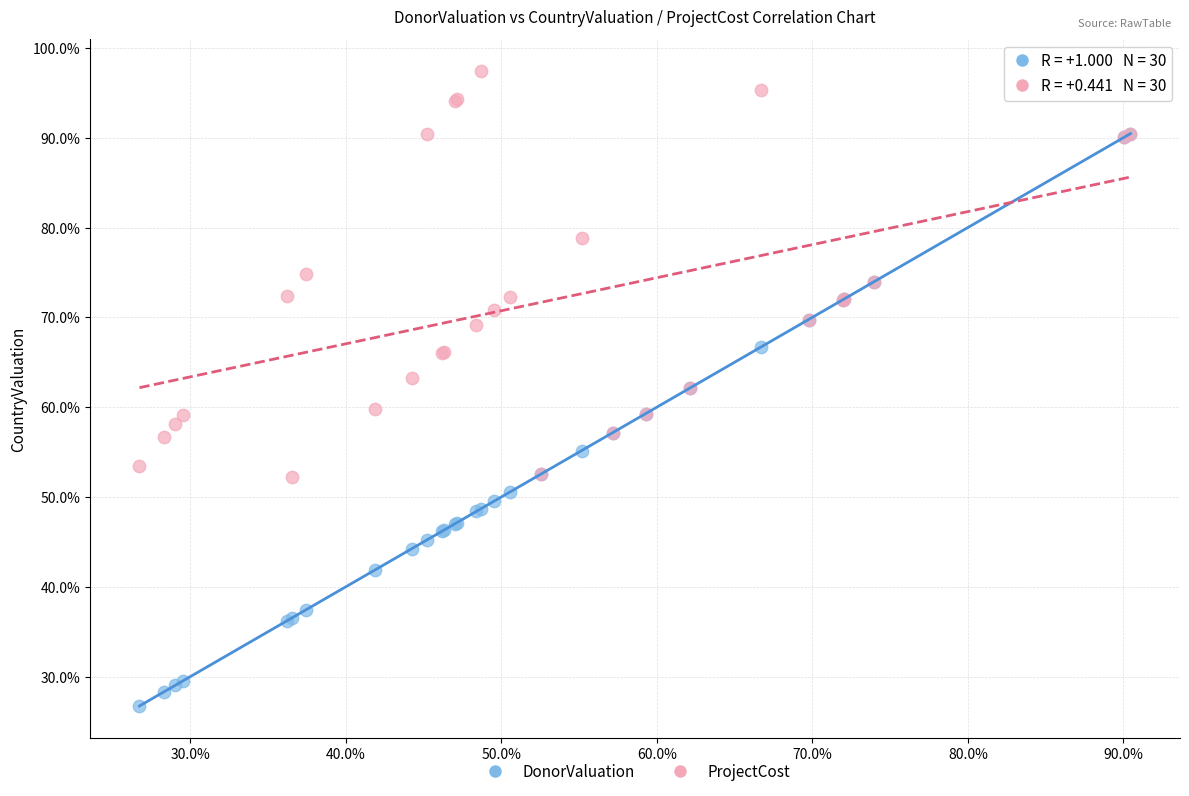

Which series contains the highest Y value?

ProjectCost